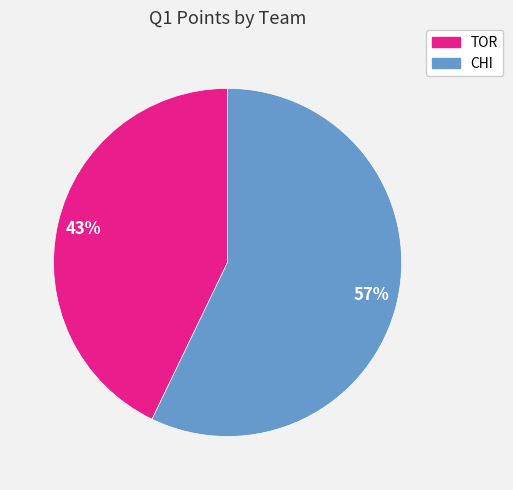

What percentage is the CHI slice, to the nearest percent?

57%